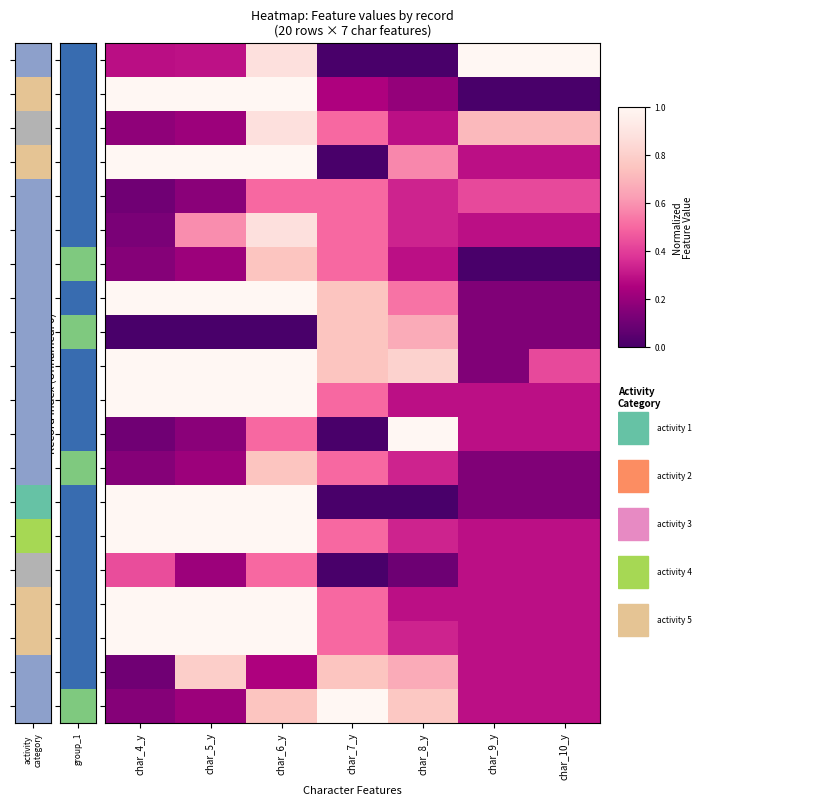

At how many categories does at least one series exceed 0?

7